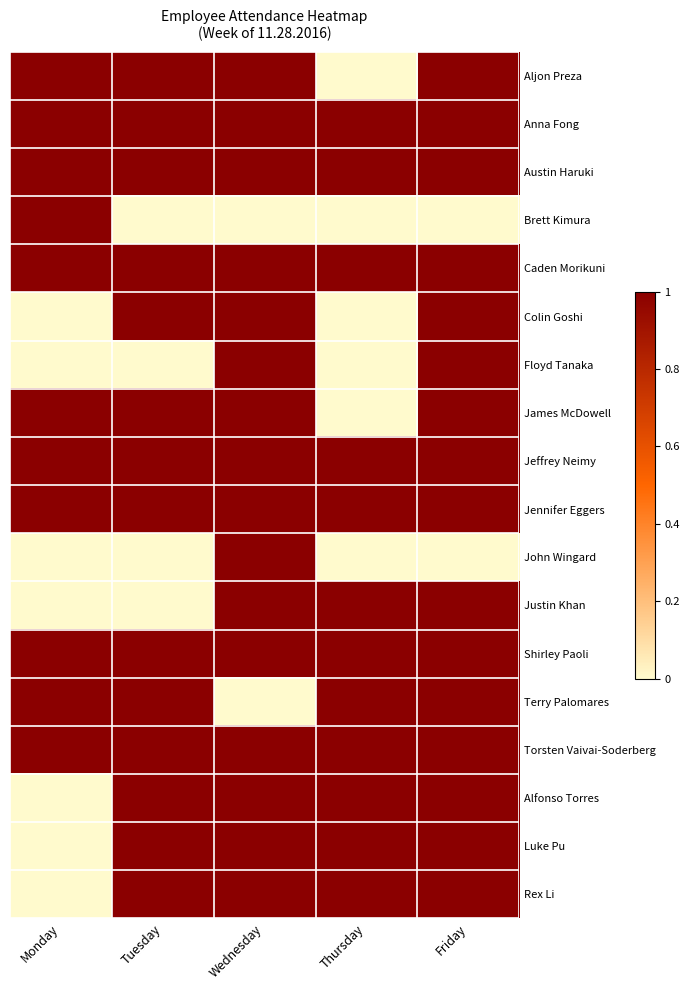

What is the total value across all series at Thursday?

12